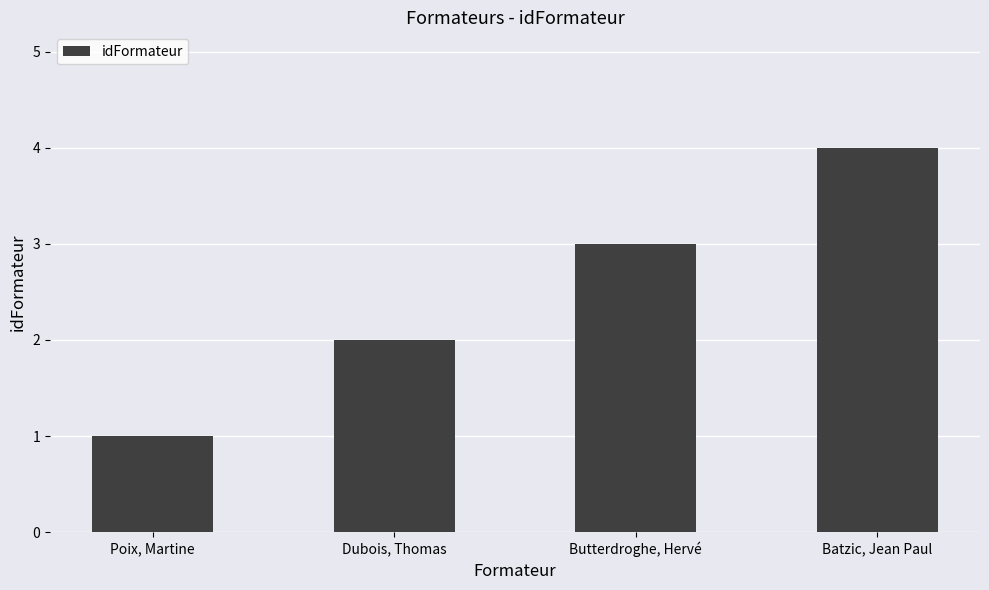

Reading left to right, what are all the values shown in this chart?

Poix, Martine=1	Dubois, Thomas=2	Butterdroghe, Hervé=3	Batzic, Jean Paul=4